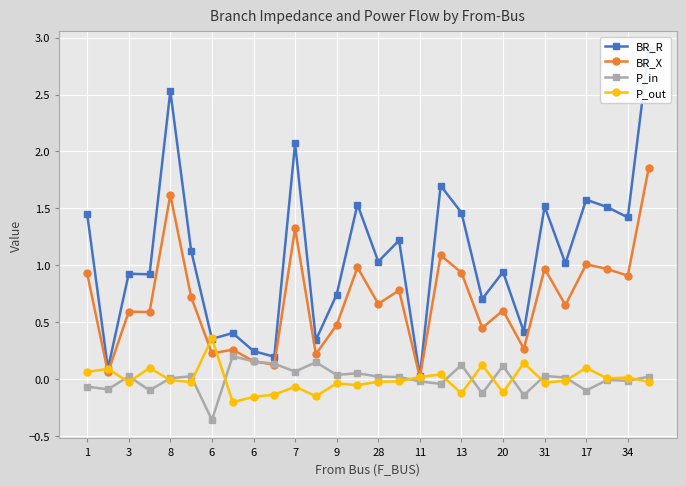

Which series has the widest spread of values?

BR_R